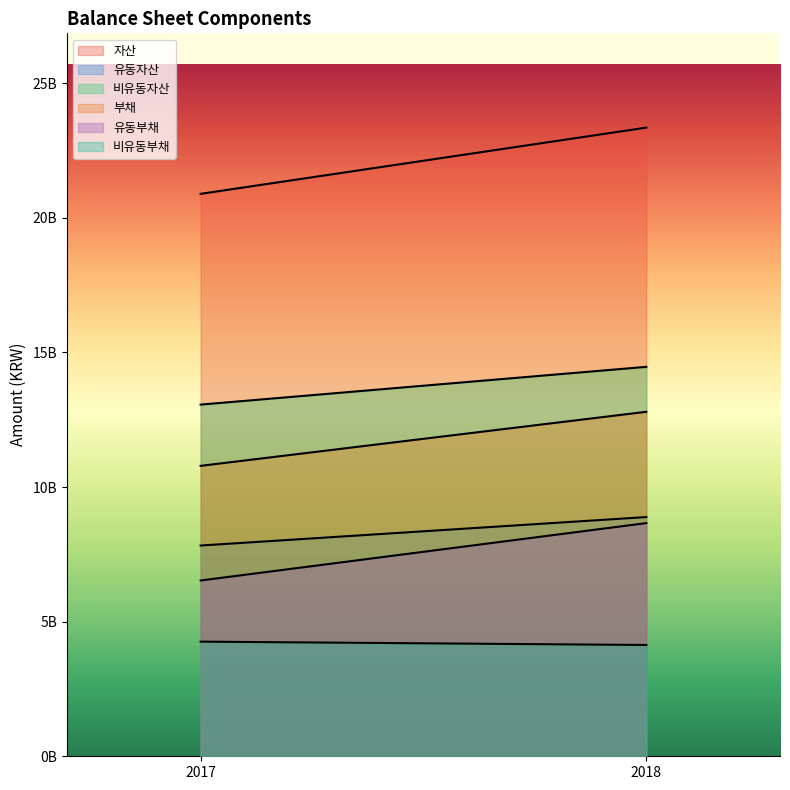

Which series changed the most between 2017 and 2018?

자산